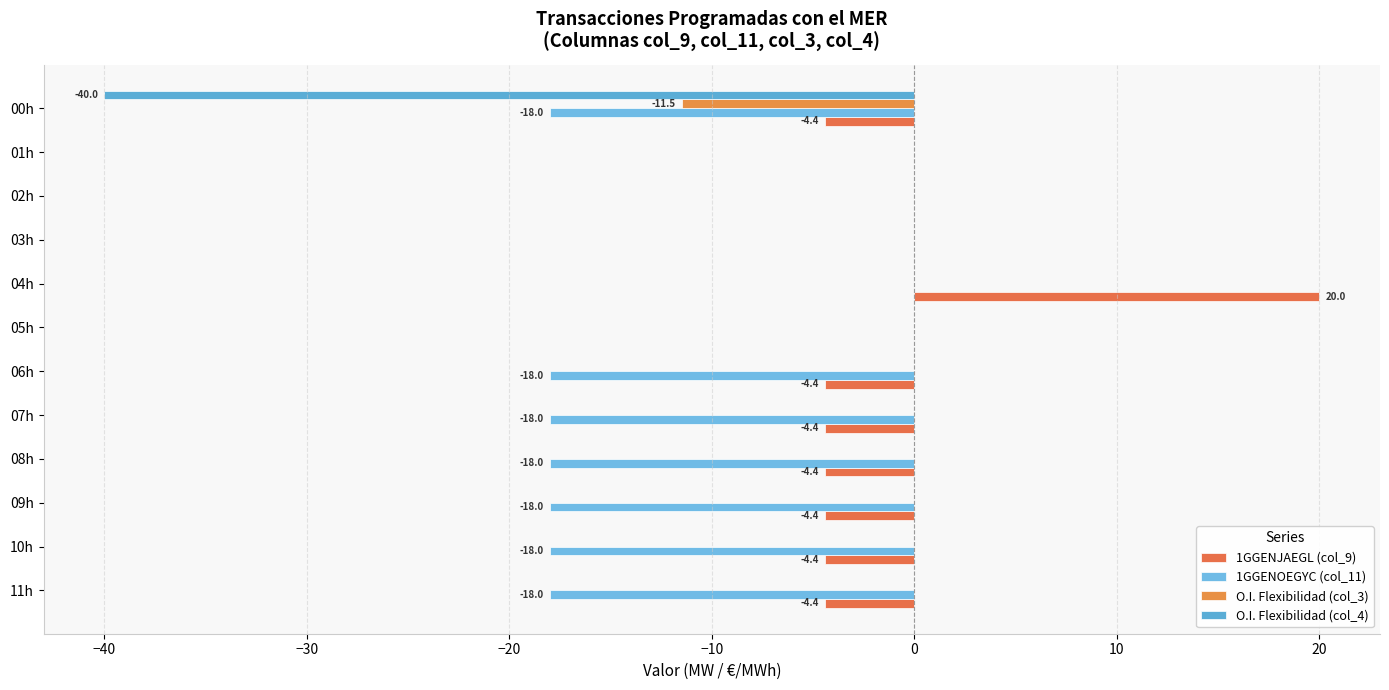

How many values in the 1GGENOEGYC (col_11) series exceed -18?

5